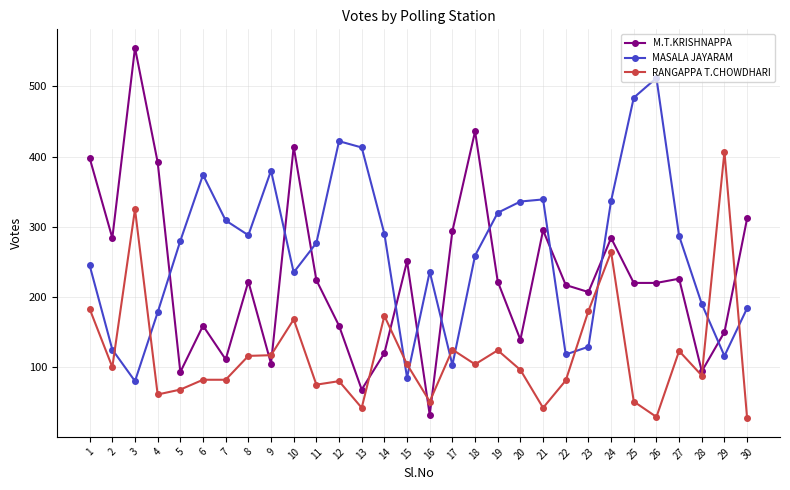

Which series has the largest total across all categories?

MASALA JAYARAM